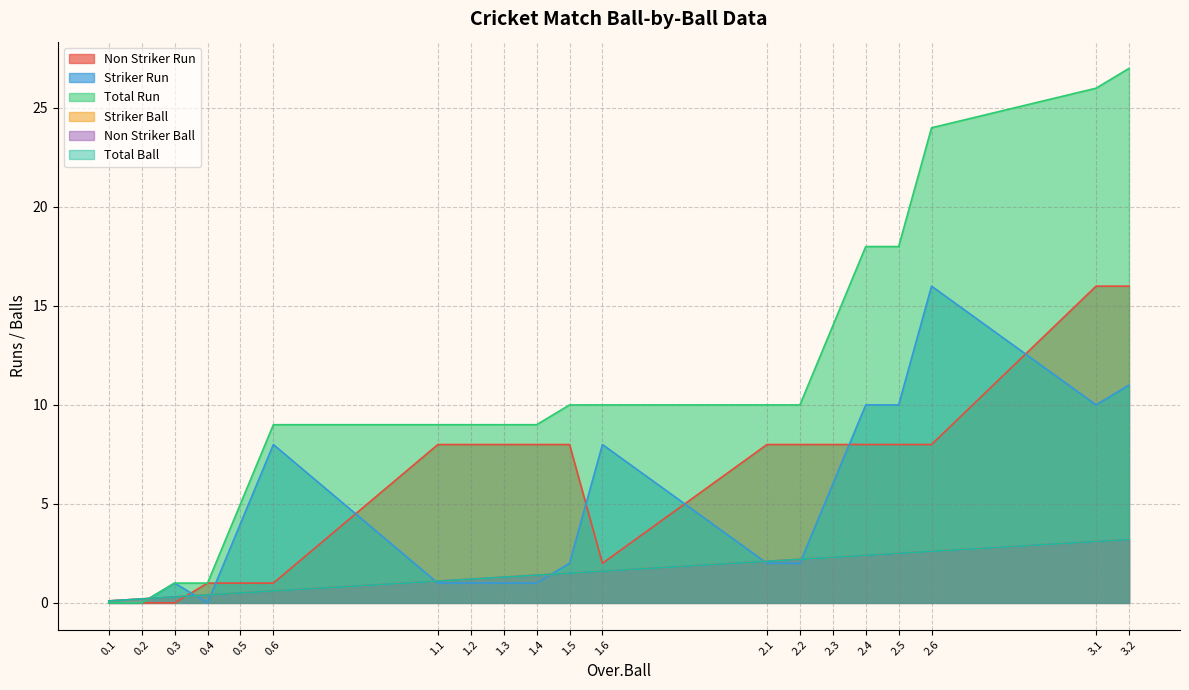

What is the highest value of the Non Striker Ball series?

3.2